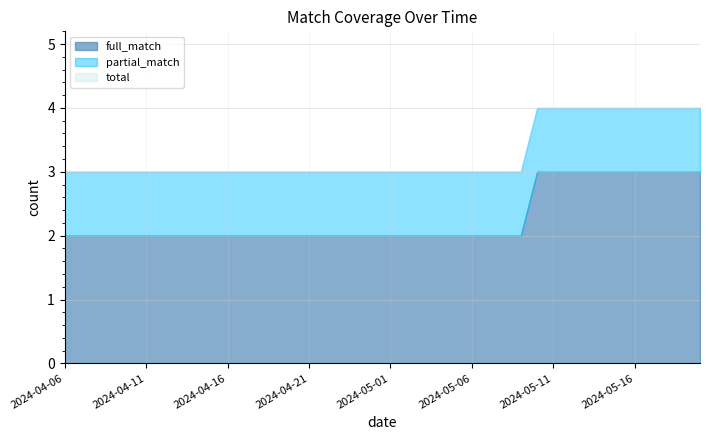

At which category does the chart reach its peak across all series?

2024-05-10